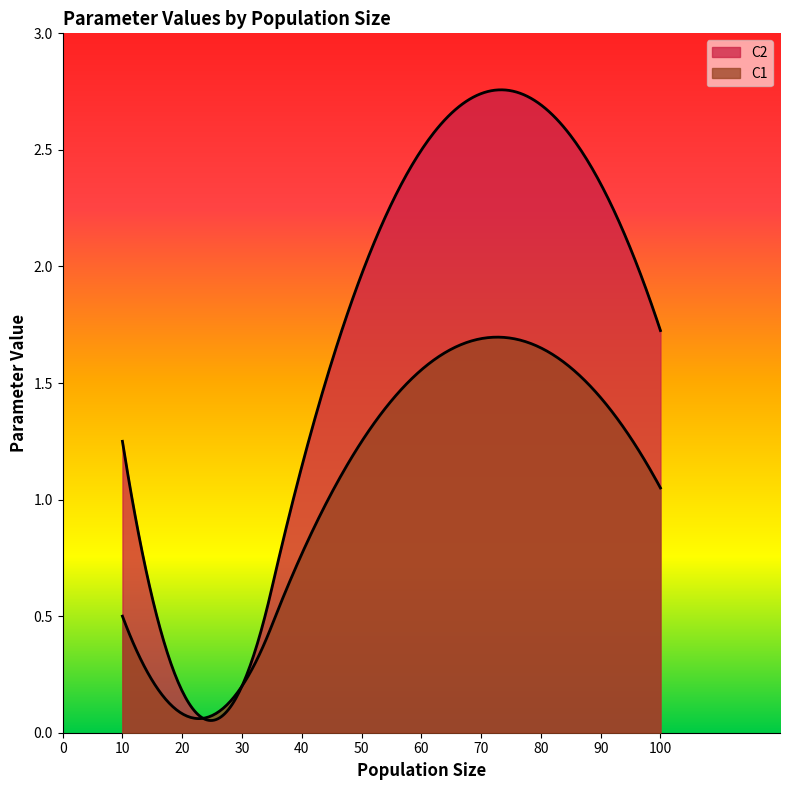

Is the value of C2 at 40 greater than the value of C1 at 10?

Yes